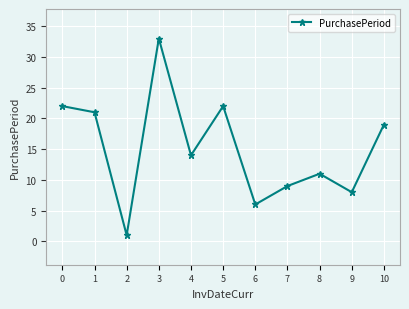

What is the value of the 5th point from the left?

14